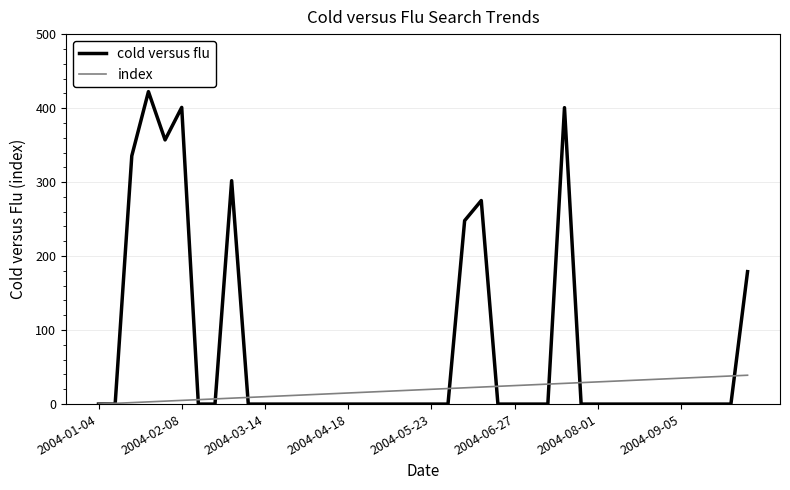

Which series ends up on top after the final intersection of index and cold versus flu?

cold versus flu